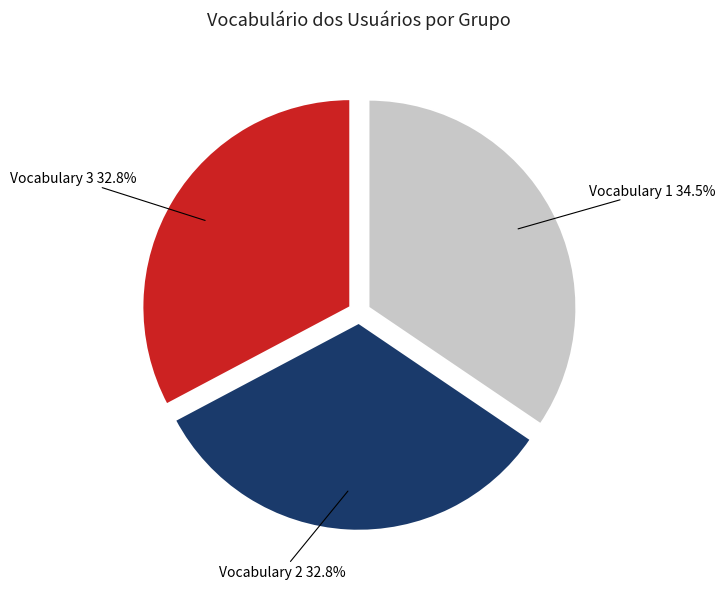

Which category has the biggest portion of the pie?

Vocabulary 1